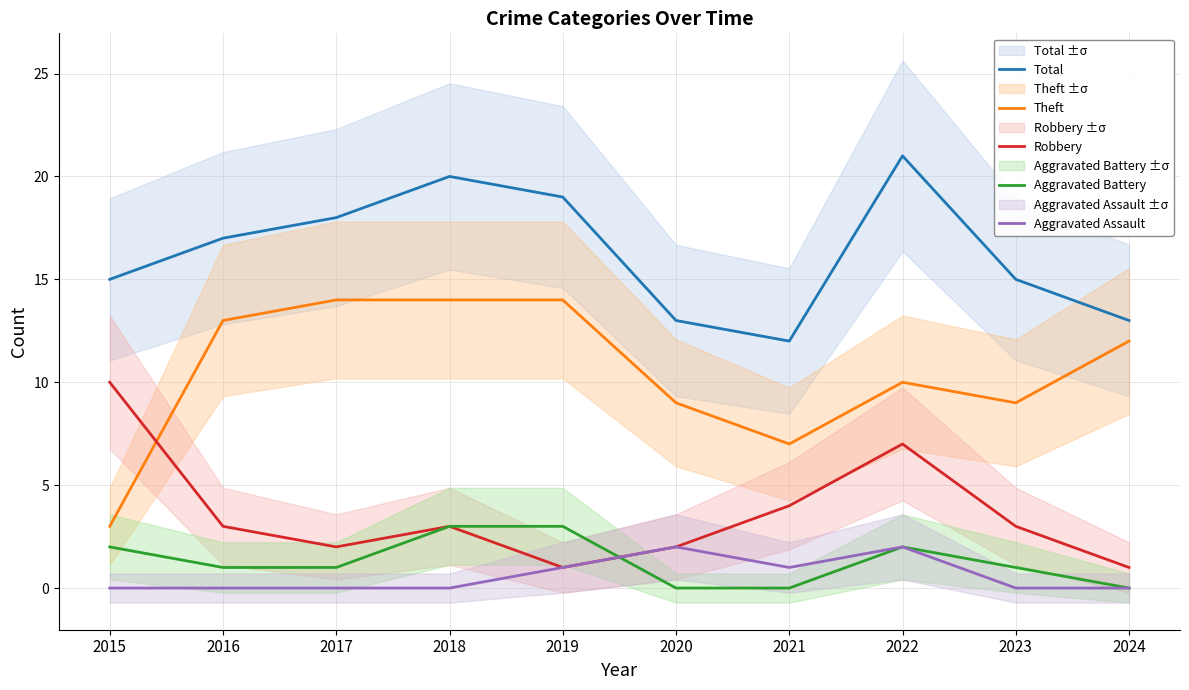

What is the average value of the Aggravated Battery series?

1